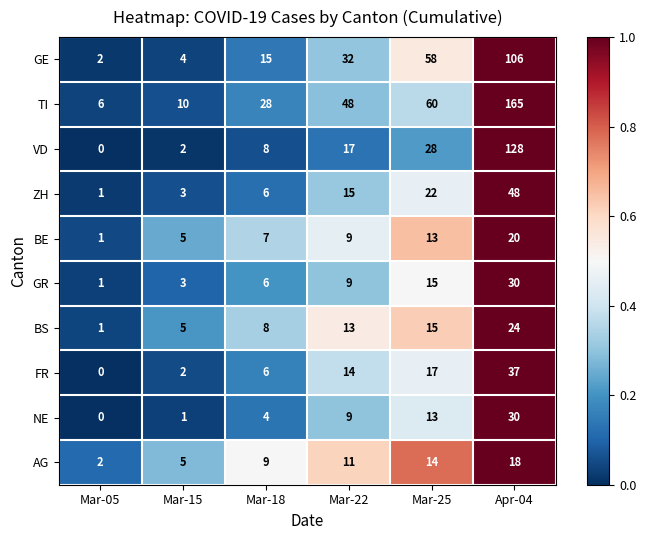

What value does the TI series have at Mar-18, to the nearest 10?

30